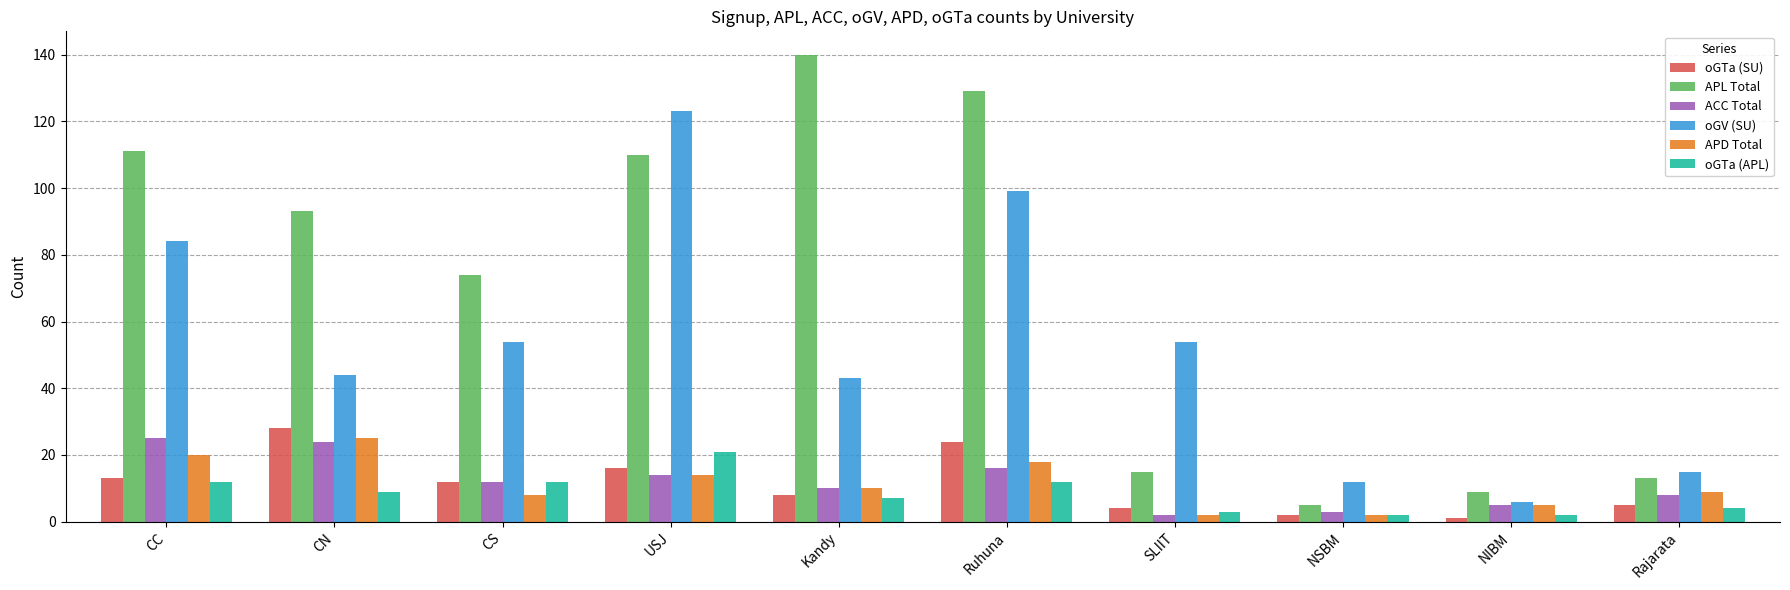

Which series changed the most between Kandy and Rajarata?

APL Total